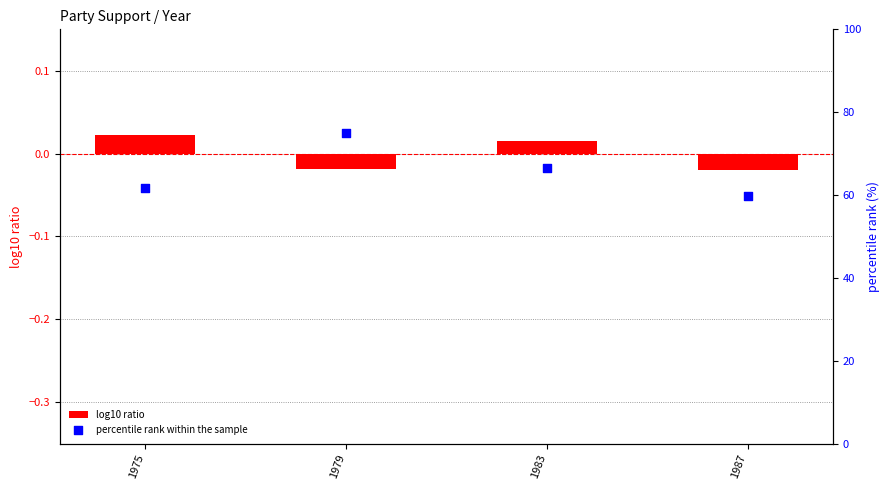

Is the value of log10 ratio at 1975 greater than the value of percentile rank within the sample at 1975?

No